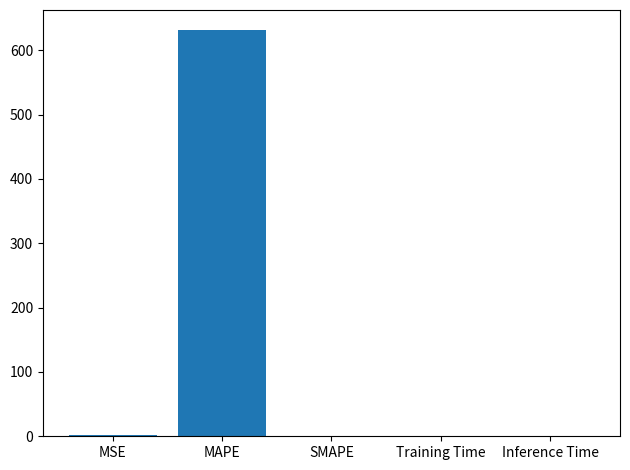

The value at MAPE is 631.2. True or false?

True